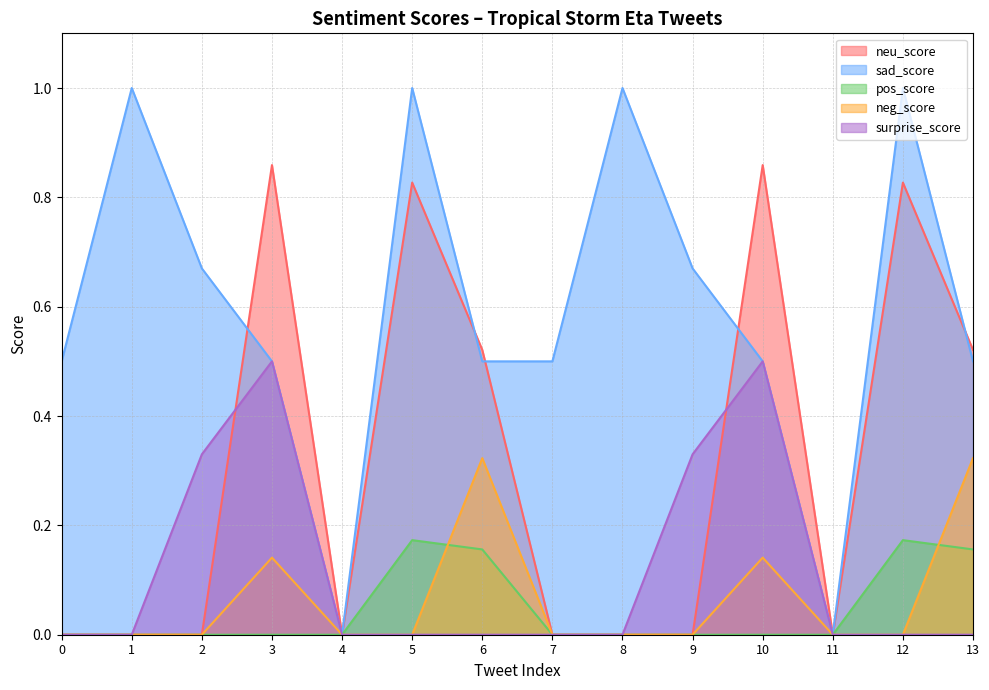

What is the difference between the highest and lowest values at 5?

1.0